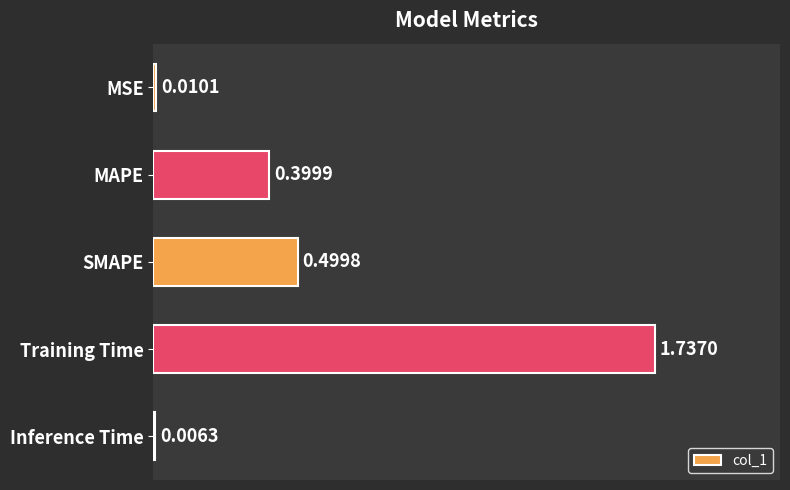

Between MAPE and MSE, which is larger?

MAPE